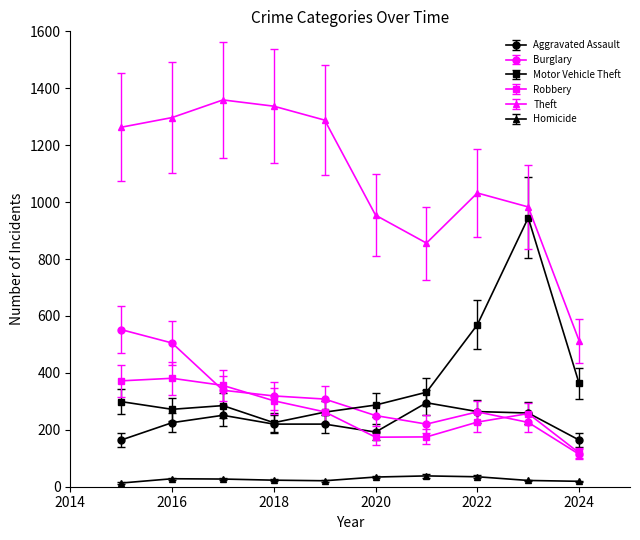

Which series has the widest spread of values?

Theft